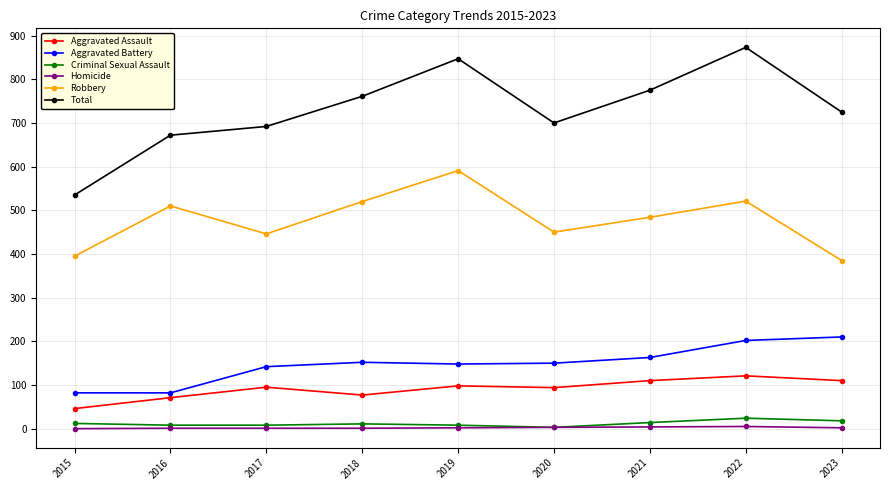

Which series has the widest spread of values?

Total